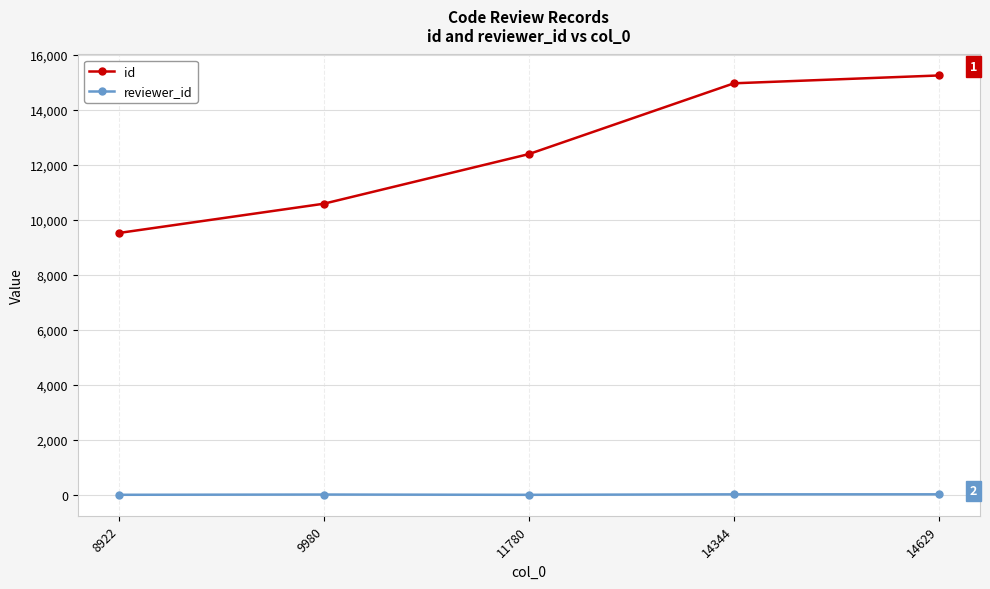

The id series shows 22010 at 11780. True or false?

False